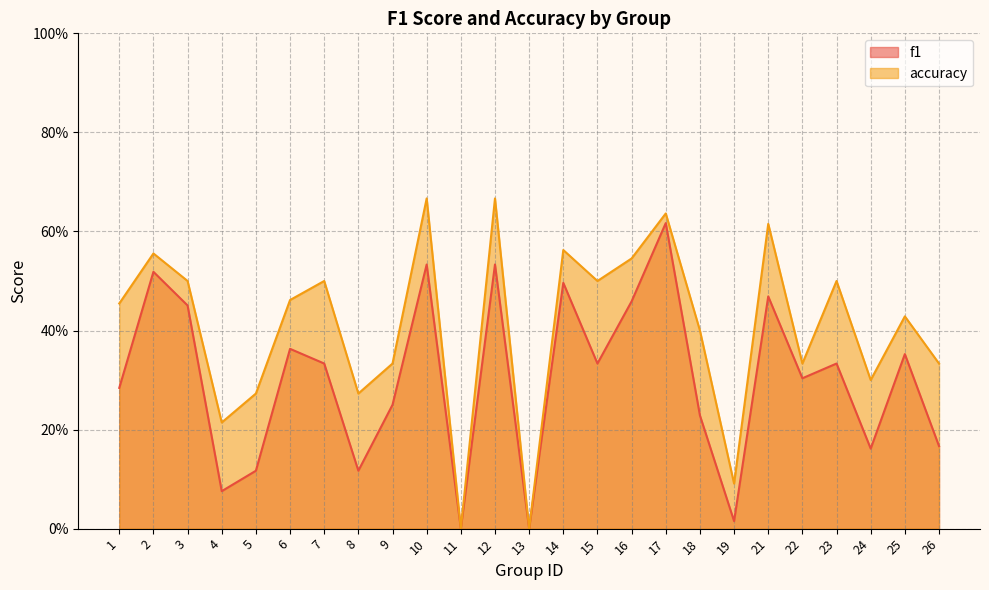

Which category has the highest value in the f1 series?

17